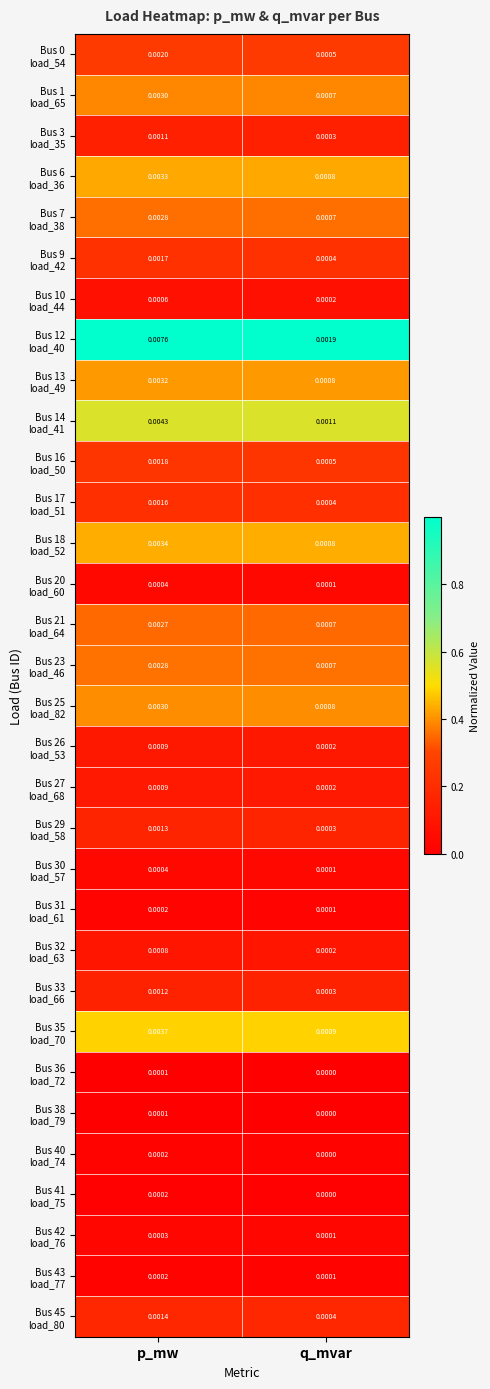

At which category is the sum across all series the highest?

p_mw